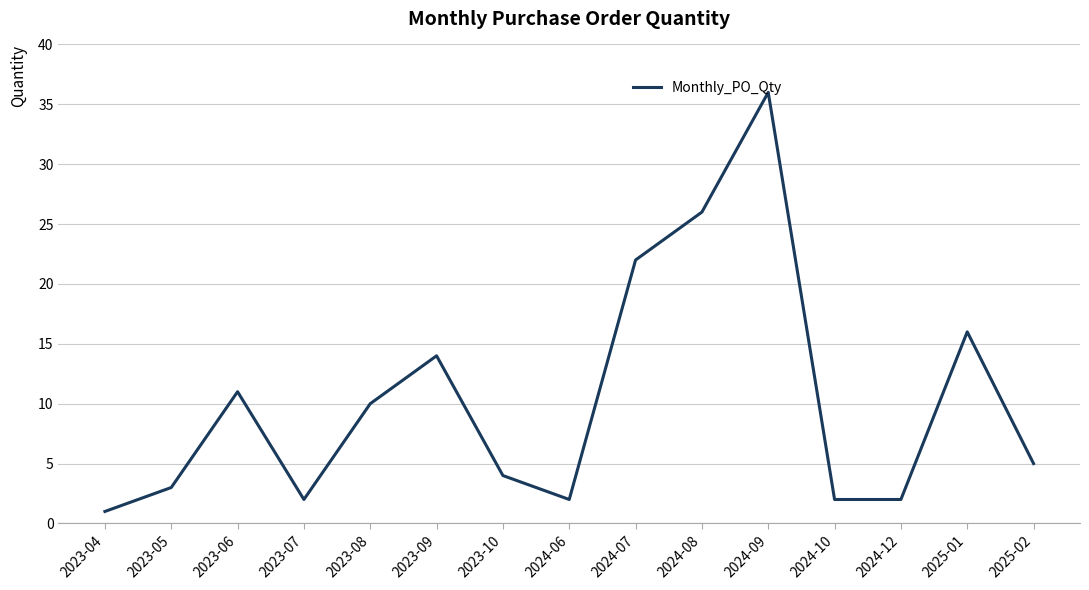

How many series are shown in this chart?

1